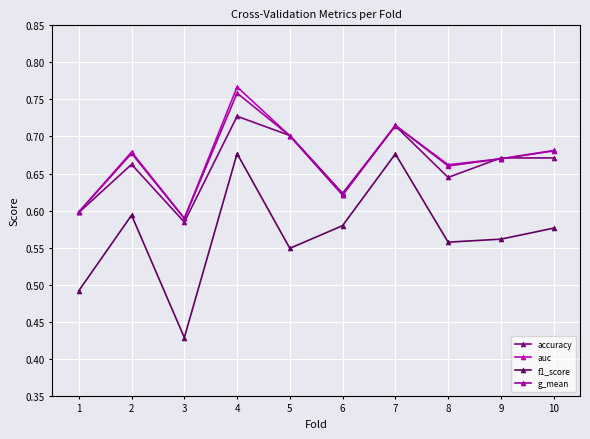

What is the sum of the auc values at 5 and 6?

1.3